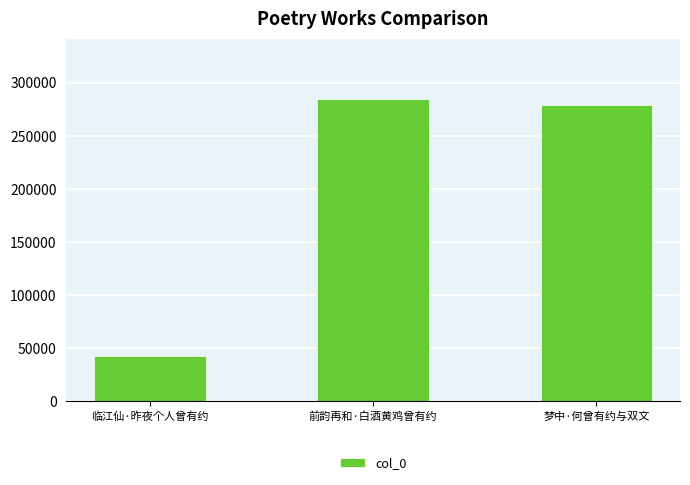

Approximately how many times larger is the value at 梦中·何曾有约与双文 compared to 前韵再和·白酒黄鸡曾有约?

1.0